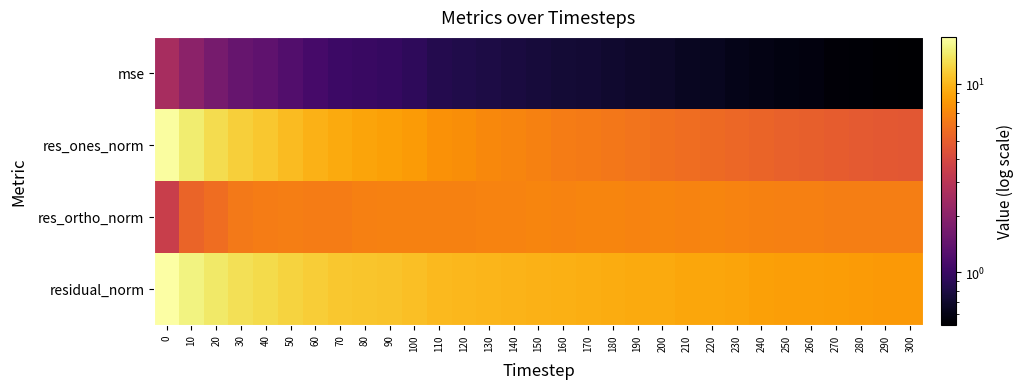

Reading left to right, what are all the values shown in this chart?

mse: 0=2.6	10=2.0	20=1.7	30=1.5	40=1.4	50=1.2	60=1.1	70=1.0	80=1.0	90=1.0	100=0.9	110=0.9	120=0.8	130=0.8	140=0.8	150=0.8	160=0.7	170=0.7	180=0.7	190=0.7	200=0.7	210=0.7	220=0.6	230=0.6	240=0.6	250=0.6	260=0.6	270=0.6	280=0.5	290=0.5	300=0.5
res_ones_norm: 0=17.4	10=14.8	20=13.1	30=11.9	40=11.1	50=10.3	60=9.7	70=9.2	80=8.8	90=8.5	100=8.2	110=7.6	120=7.4	130=7.2	140=6.9	150=6.7	160=6.5	170=6.4	180=6.2	190=6.1	200=5.9	210=5.7	220=5.5	230=5.4	240=5.3	250=5.2	260=5.1	270=4.9	280=4.8	290=4.7	300=4.7
res_ortho_norm: 0=3.5	10=5.3	20=5.7	30=6.3	40=6.5	50=6.6	60=6.5	70=6.5	80=6.7	90=6.7	100=6.7	110=6.7	120=6.8	130=6.8	140=6.8	150=6.9	160=6.9	170=6.9	180=6.9	190=6.9	200=6.9	210=6.9	220=6.9	230=6.8	240=6.7	250=6.7	260=6.7	270=6.6	280=6.6	290=6.6	300=6.5
residual_norm: 0=17.8	10=15.7	20=14.3	30=13.4	40=12.9	50=12.2	60=11.7	70=11.2	80=11.0	90=10.9	100=10.6	110=10.2	120=10.0	130=9.9	140=9.7	150=9.7	160=9.5	170=9.4	180=9.3	190=9.2	200=9.1	210=8.9	220=8.8	230=8.7	240=8.5	250=8.4	260=8.4	270=8.2	280=8.1	290=8.1	300=8.0